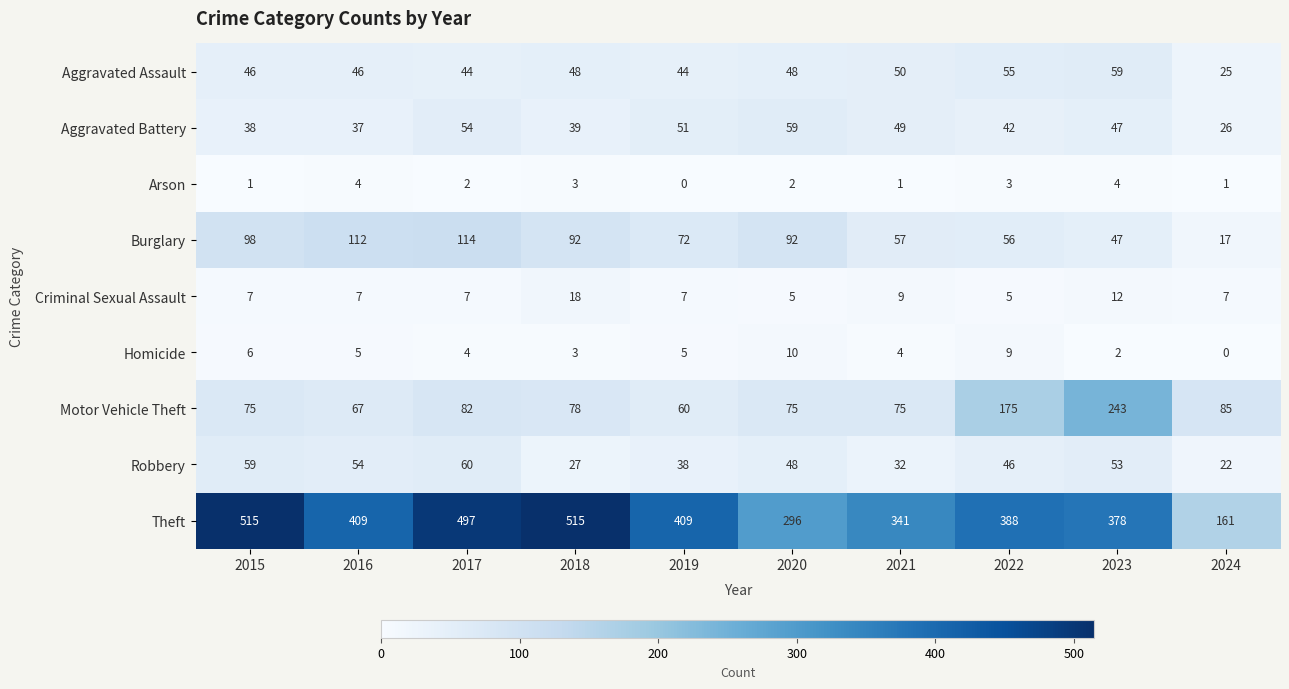

Where is Theft nearest to the value 338?

2021